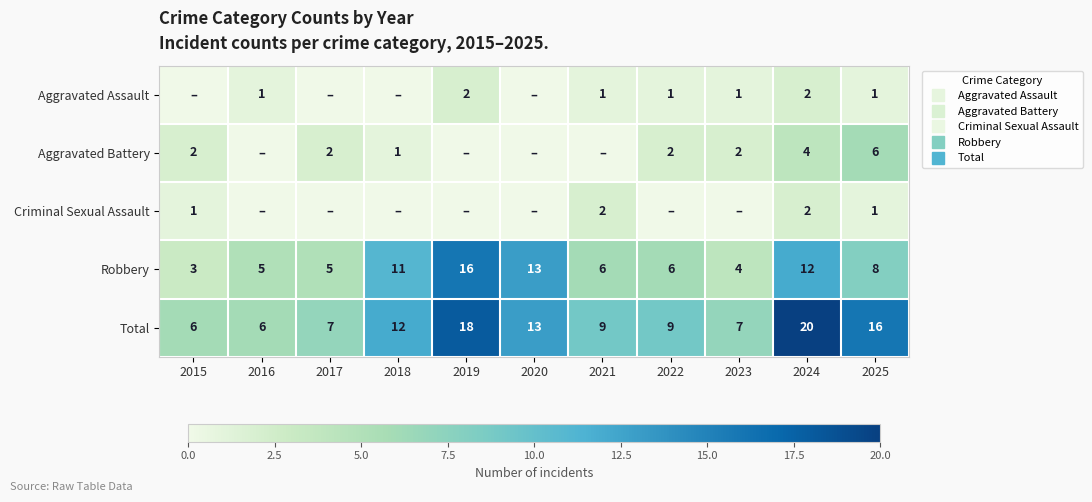

Between 2016 and 2020, which series saw the biggest shift?

Robbery